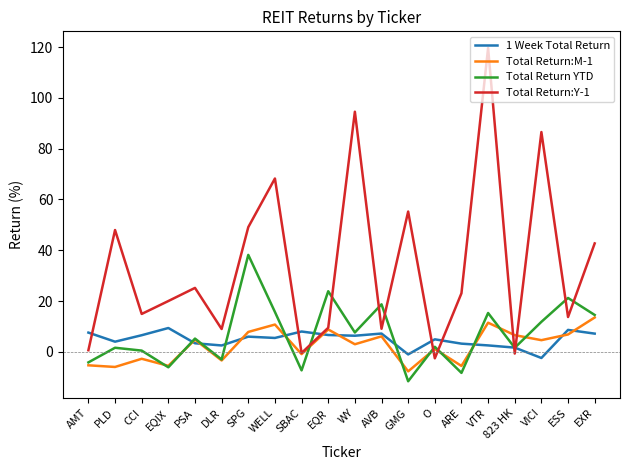

How many distinct data groups are displayed?

4